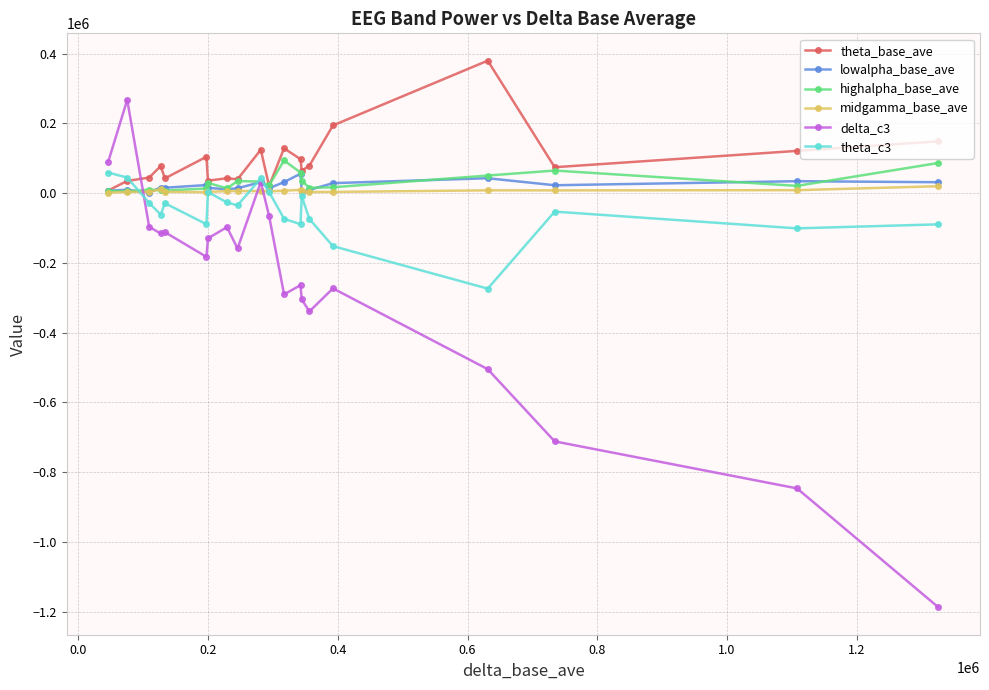

True or false: highalpha_base_ave has more than 0 points higher than both neighbors.

True